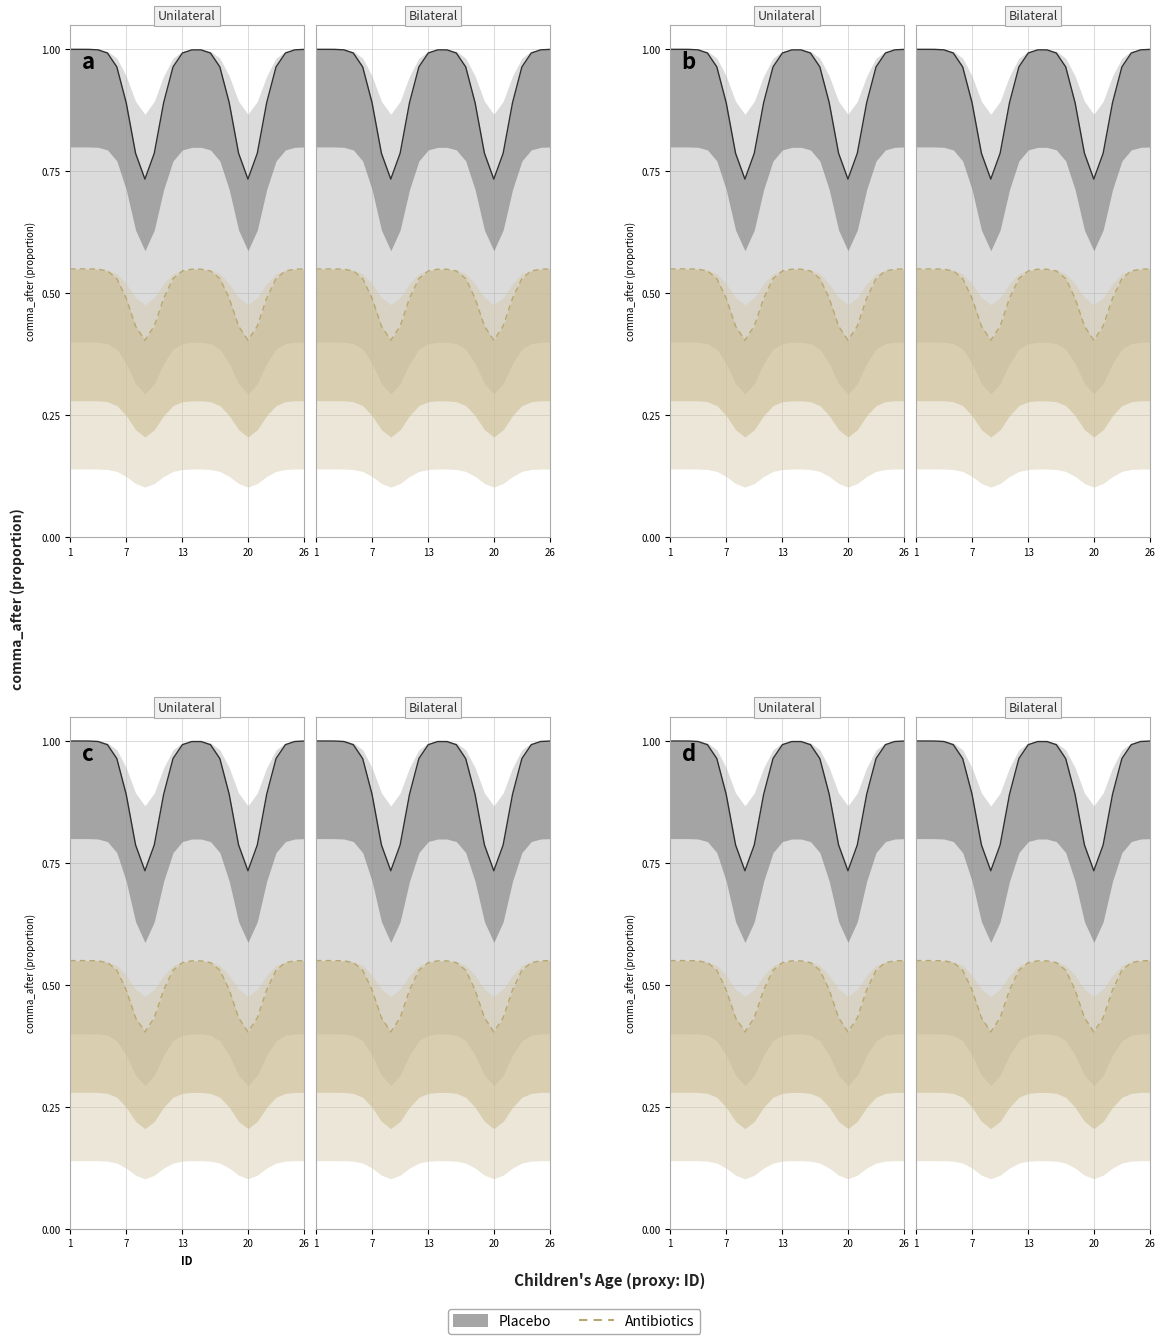

True or false: comma_after has more than 1 interior local peaks.

False